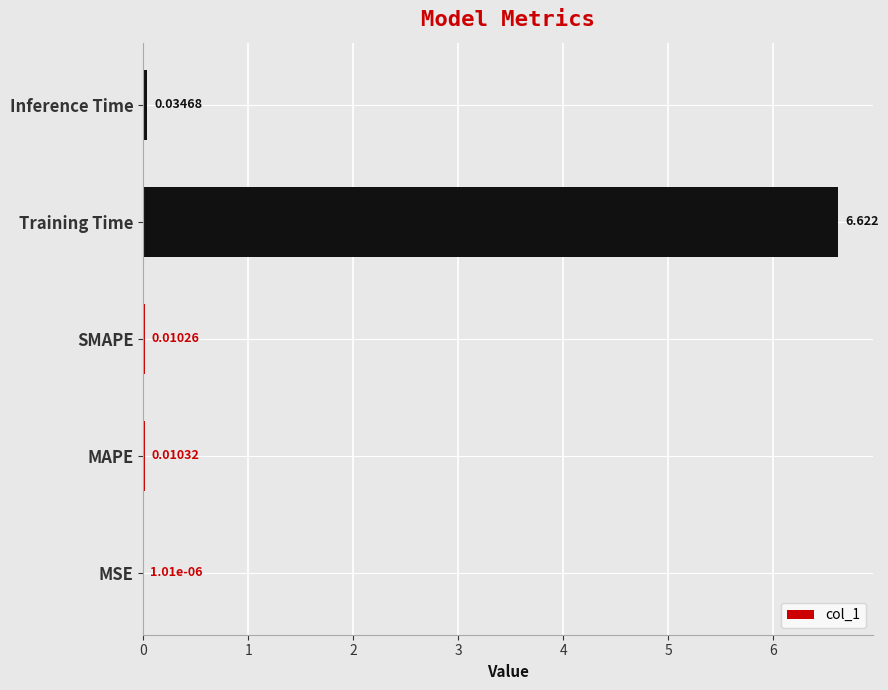

Does the chart contain stacked bars?

No